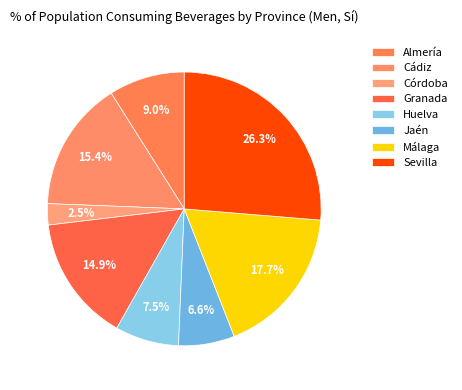

To the nearest percent, what portion does Córdoba represent?

3%